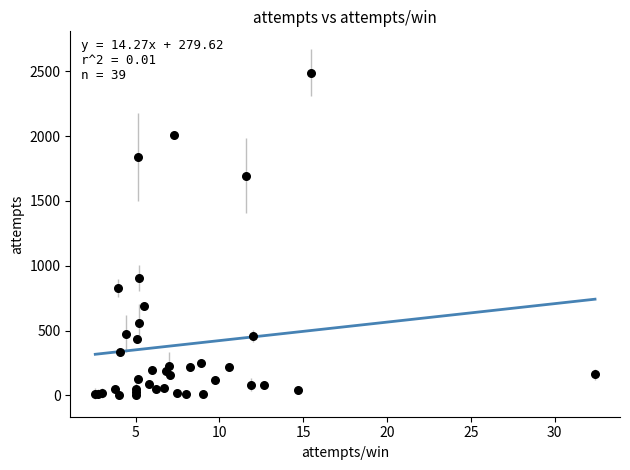

What Y value in the scatter plot is closest to 1247?

907